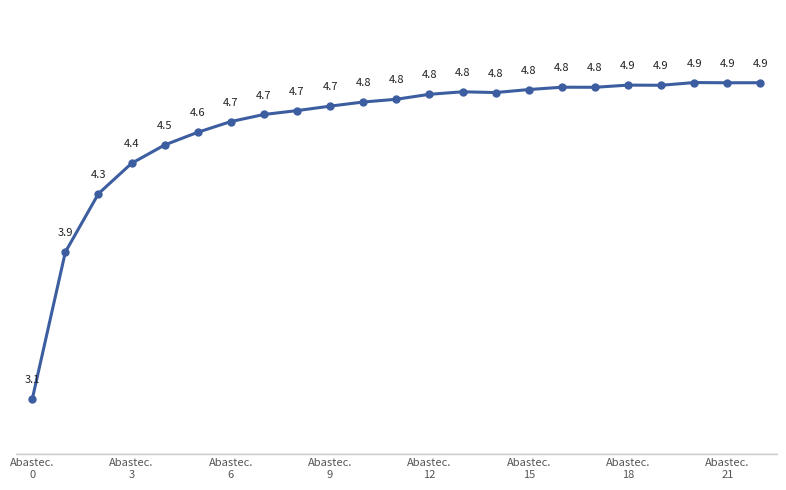

What is the average value?

4.6